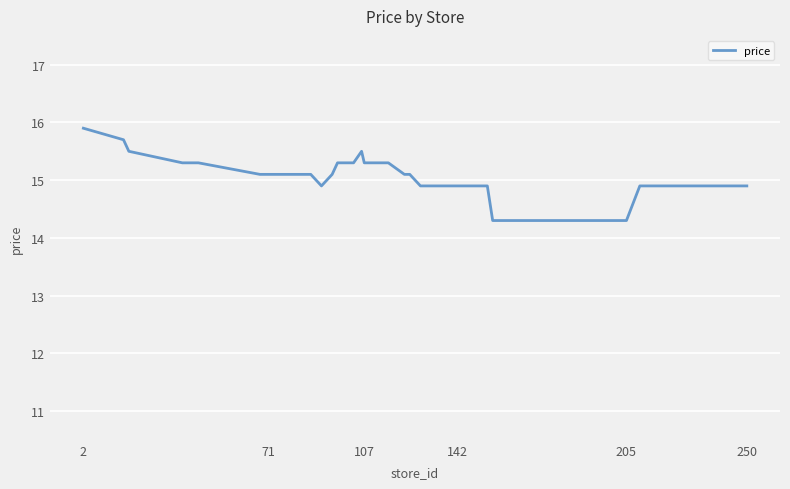

How many values are below 15?

20